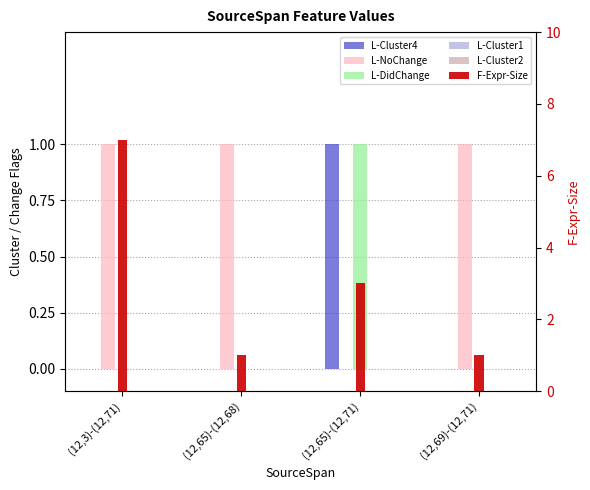

What is the label of the 4th bar from the right?

(12,3)-(12,71)